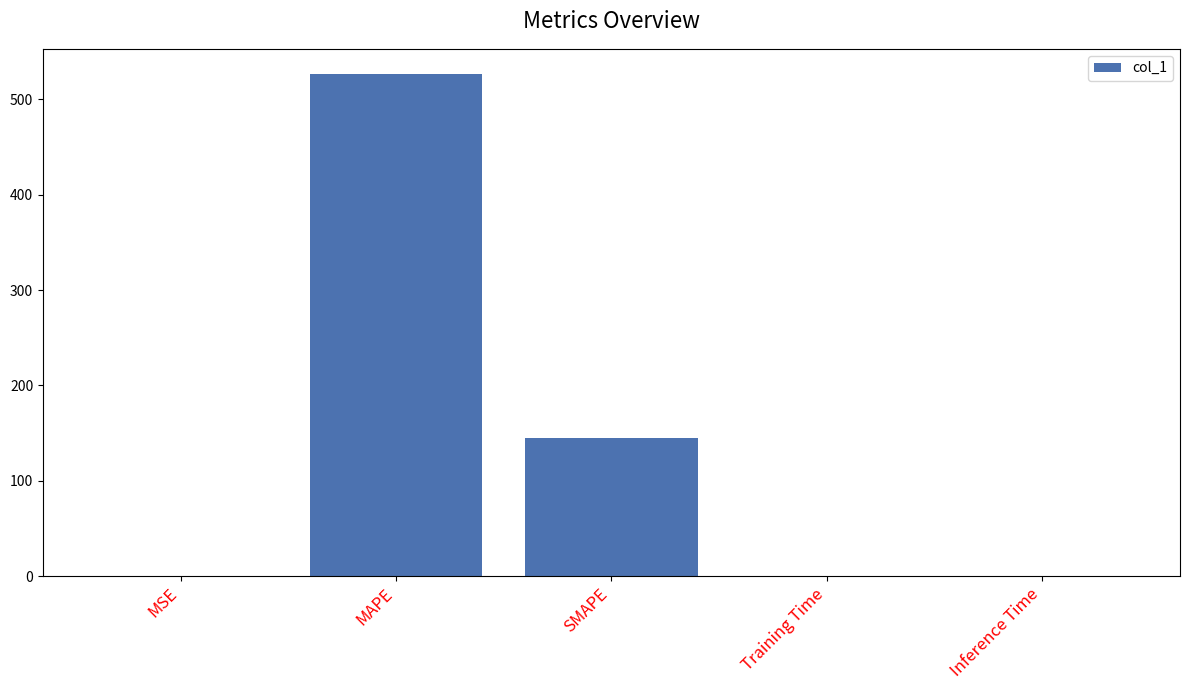

What is the maximum value shown in the chart?

526.8